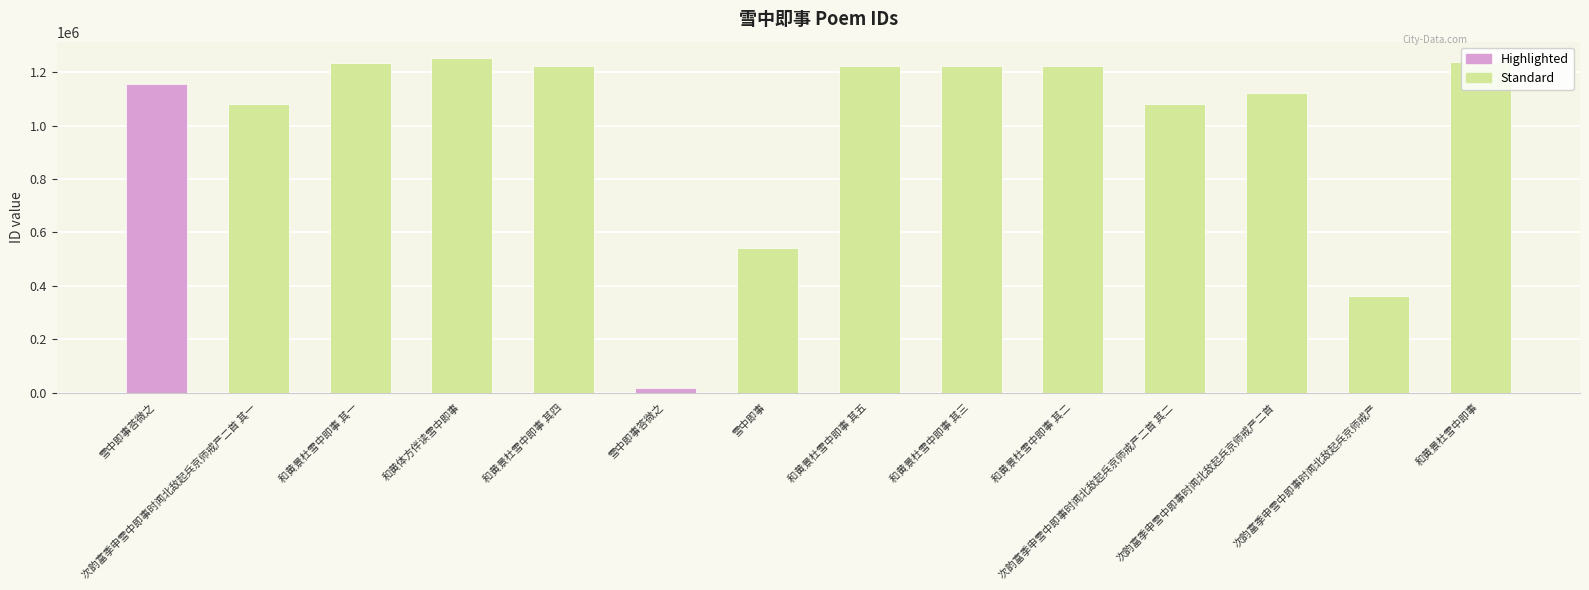

What is the label of the 8th bar from the left?

和黄景杜雪中即事 其五